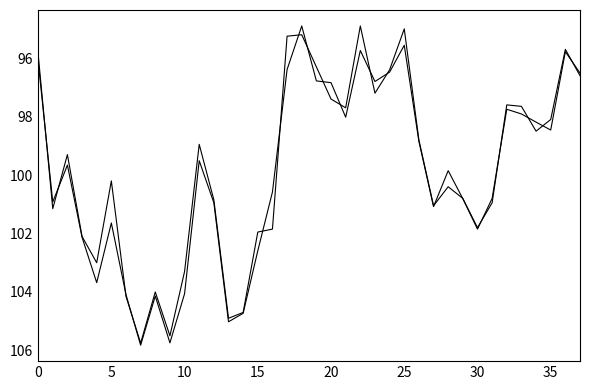

Does the chart display data point markers on the line(s)?

No